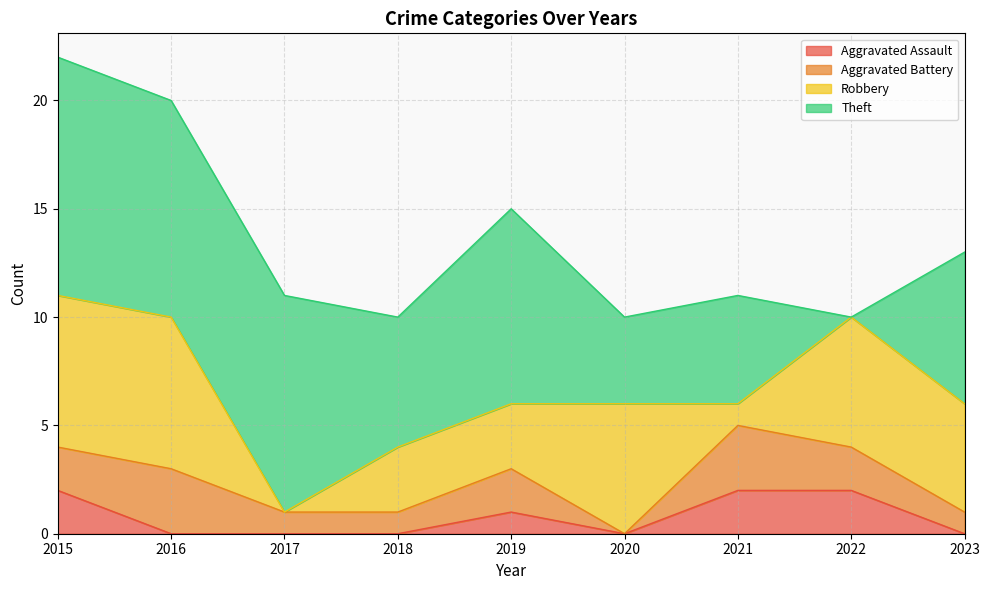

Which has a higher value, 2020 or 2023?

2020